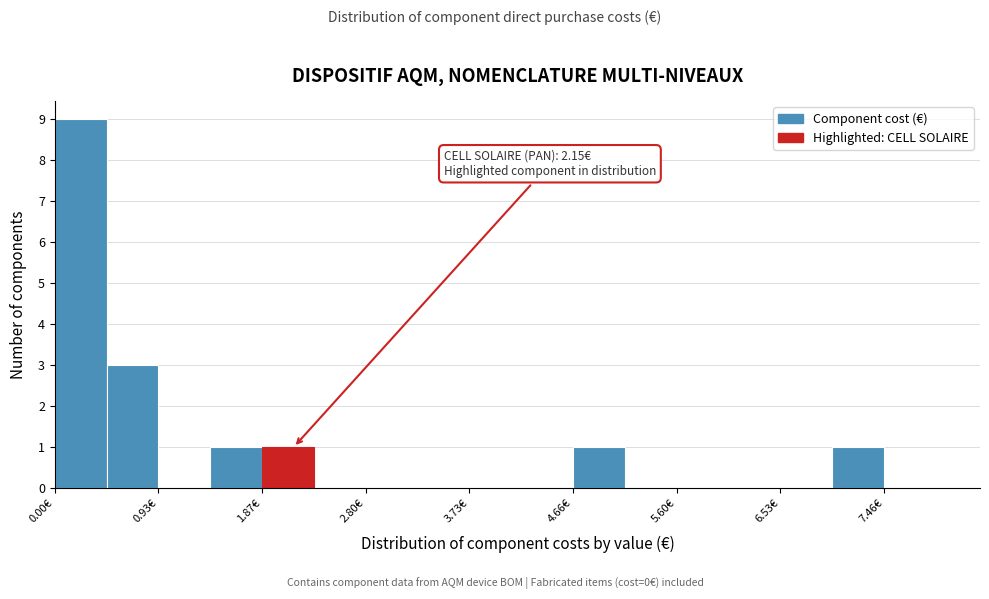

Which range on the x-axis has the tallest bar?

0.0 to 0.5